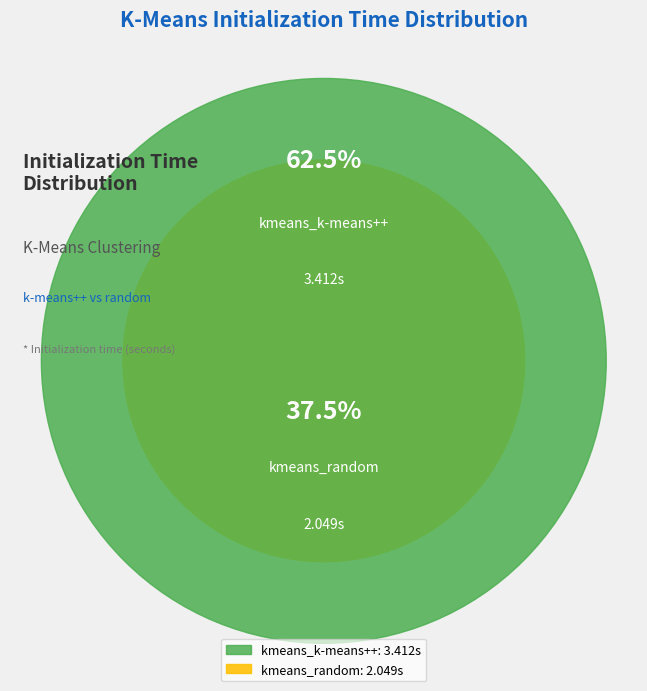

Is there a majority slice in this chart?

Yes